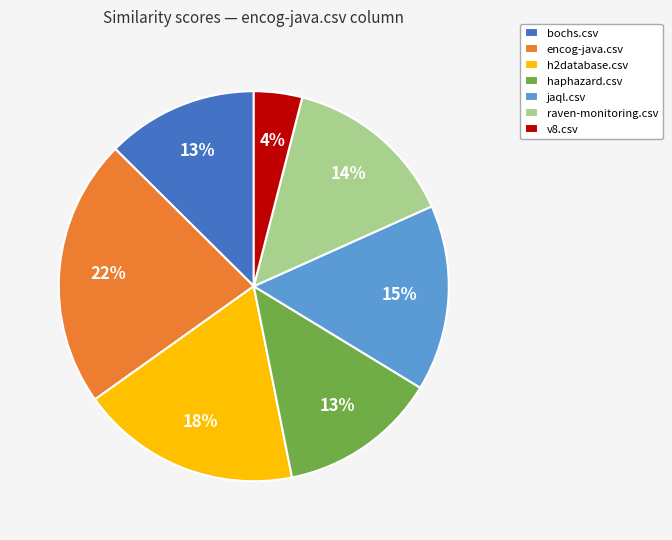

Which has a higher value, raven-monitoring.csv or haphazard.csv?

raven-monitoring.csv